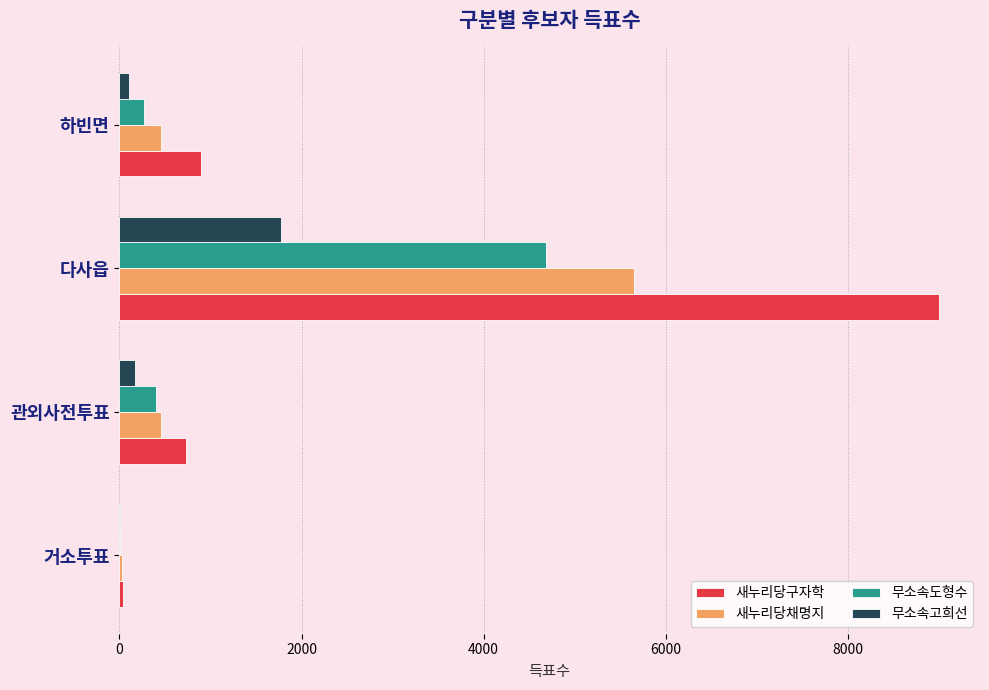

What are all the series names shown in the legend?

새누리당구자학, 새누리당채명지, 무소속도형수, 무소속고희선